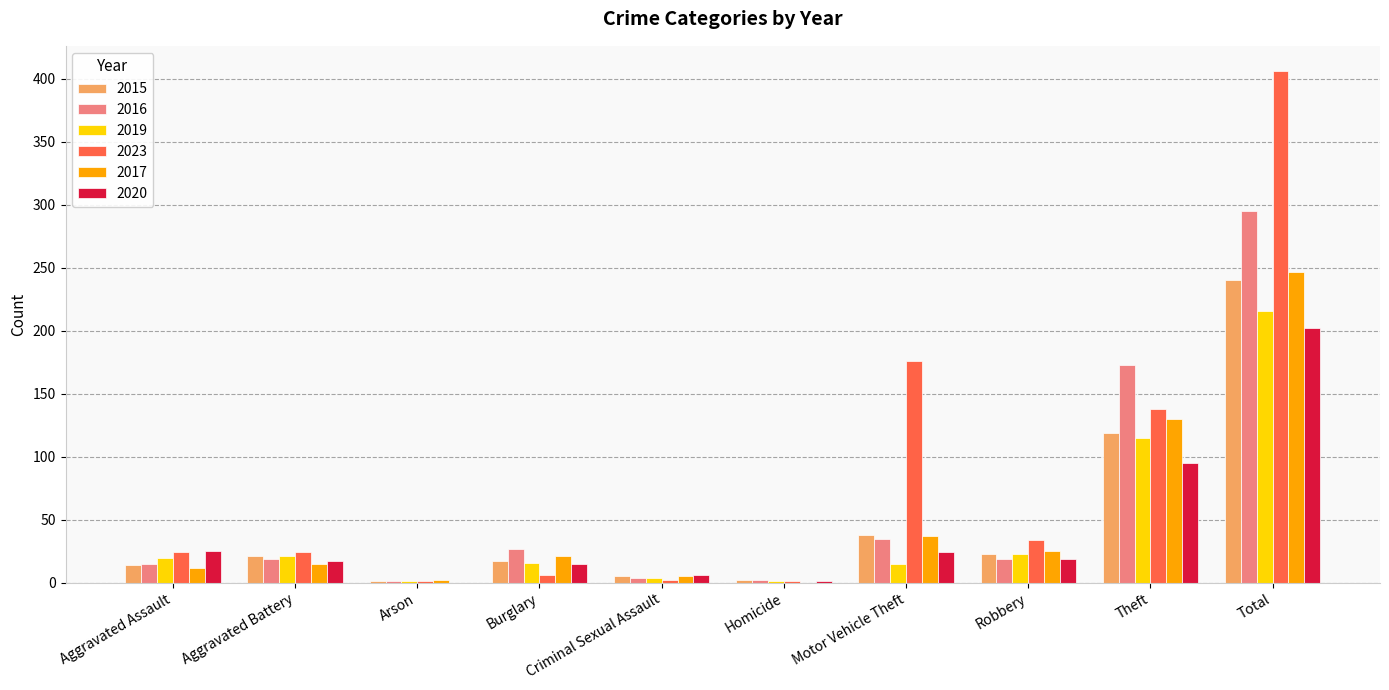

Does the chart contain stacked bars?

No